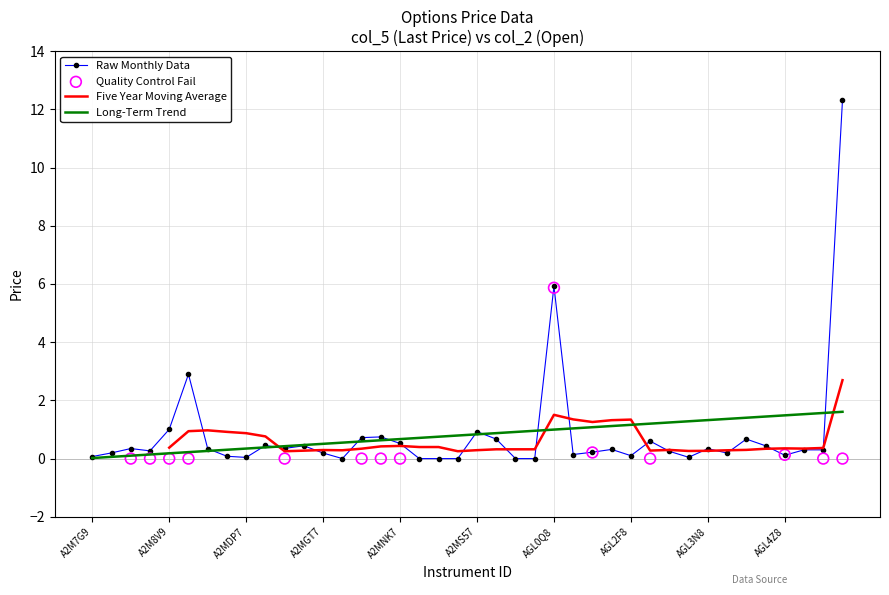

Which series has the largest total across all categories?

Raw Monthly Data